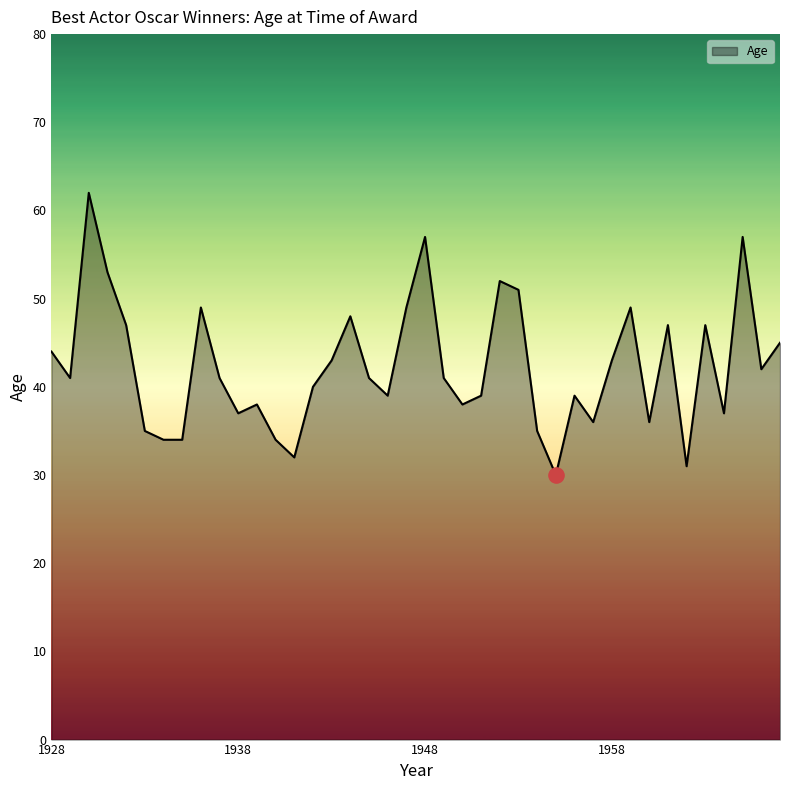

What is the greatest value displayed?

62